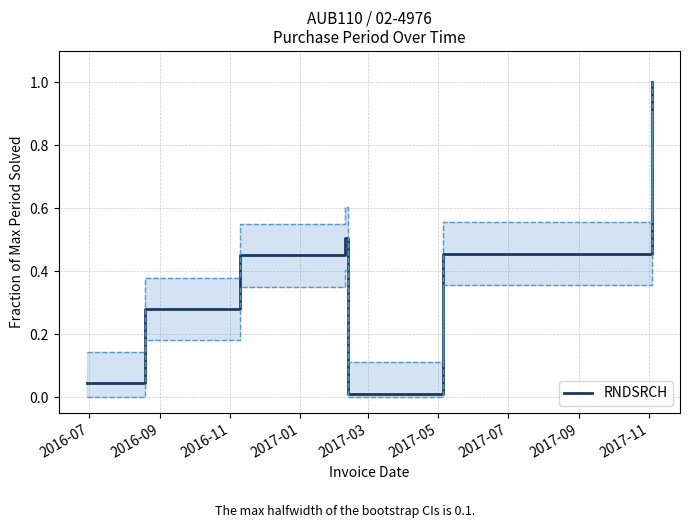

What is the maximum value for RNDSRCH?

1.0